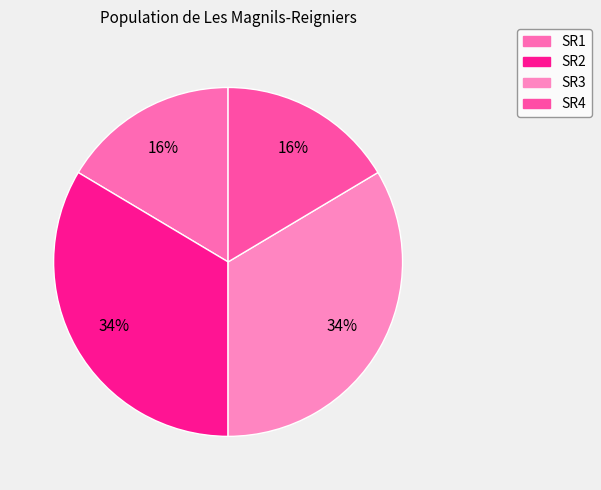

What percentage is the SR1 slice, to the nearest percent?

16%